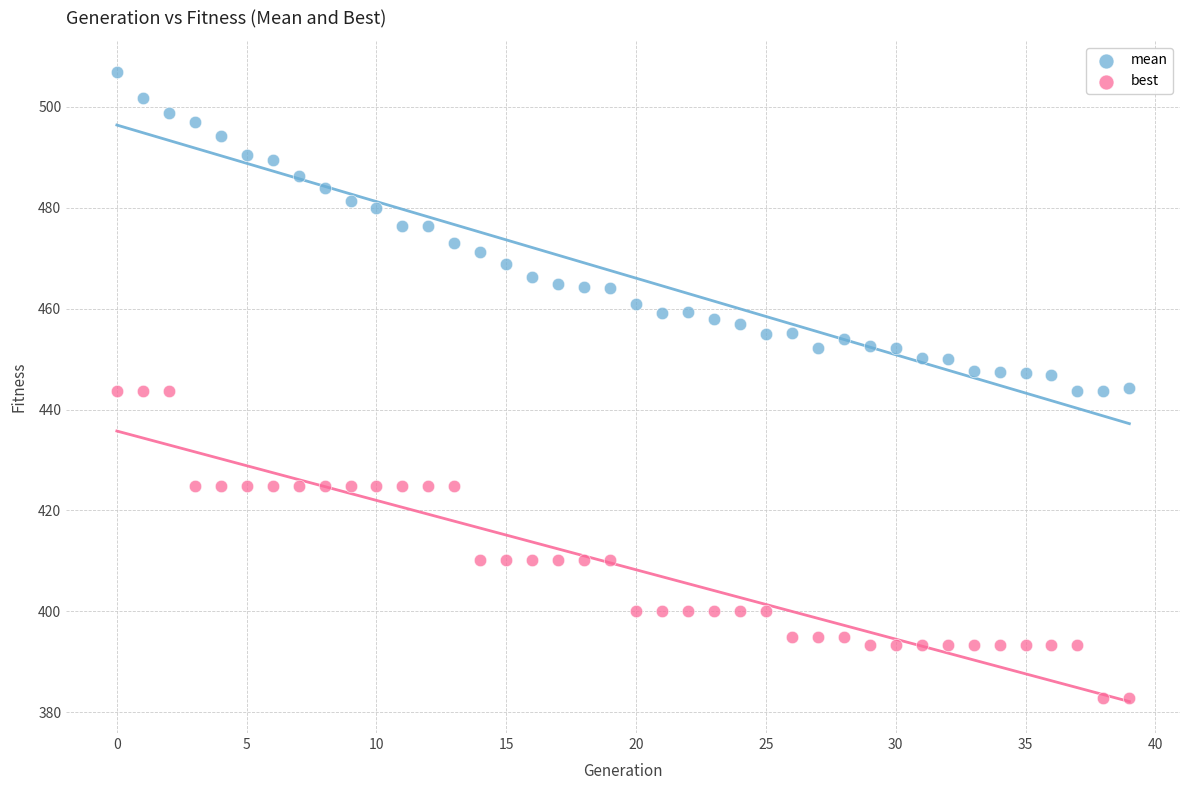

What are all the series names shown in the legend?

mean, best